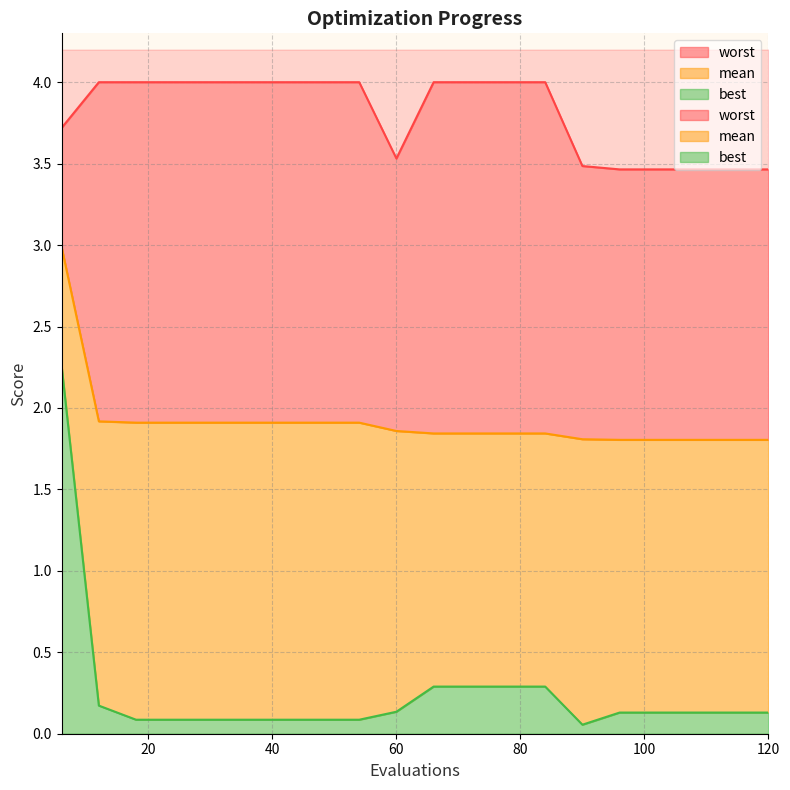

What is the value of the worst point at the 20th from the left?

3.5